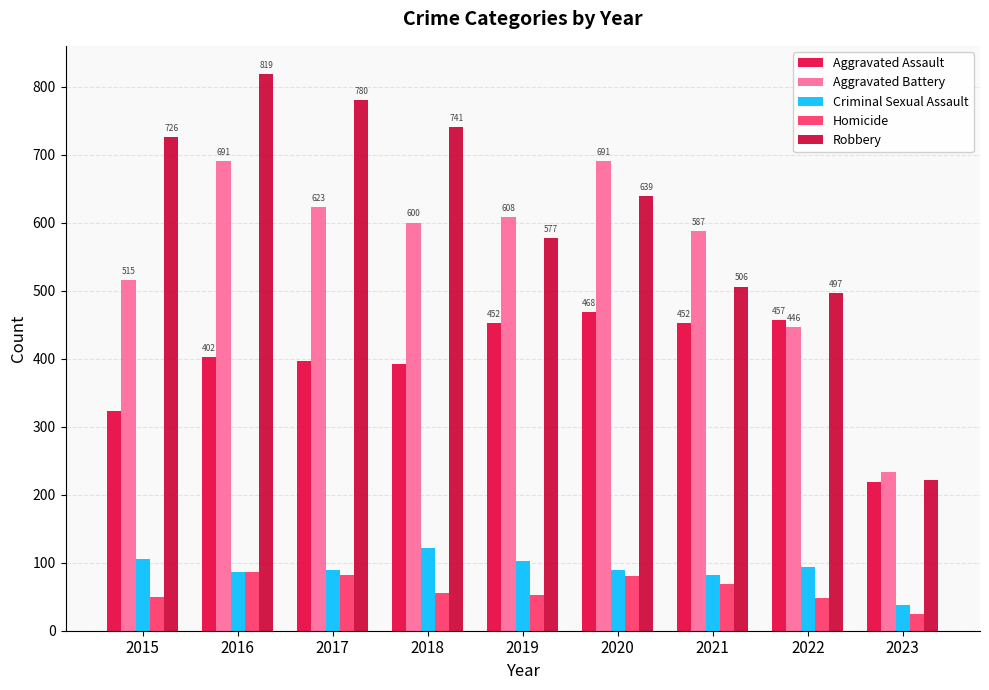

What is the difference between the maximum and second lowest values in the Homicide series?

39